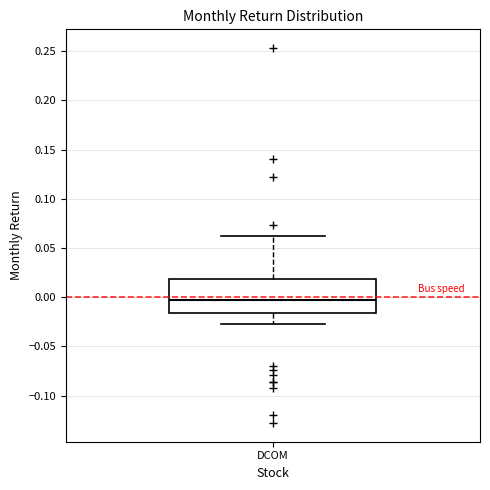

Where does the lower whisker of the box for DCOM end on the y-axis? The values are not printed on the chart, so give them approximately, as read against the axis.

-0.025